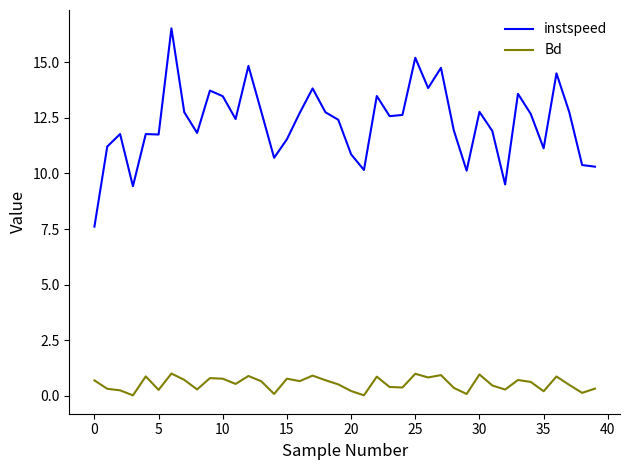

Rank the series by their average value, from lowest to highest.

Bd, instspeed